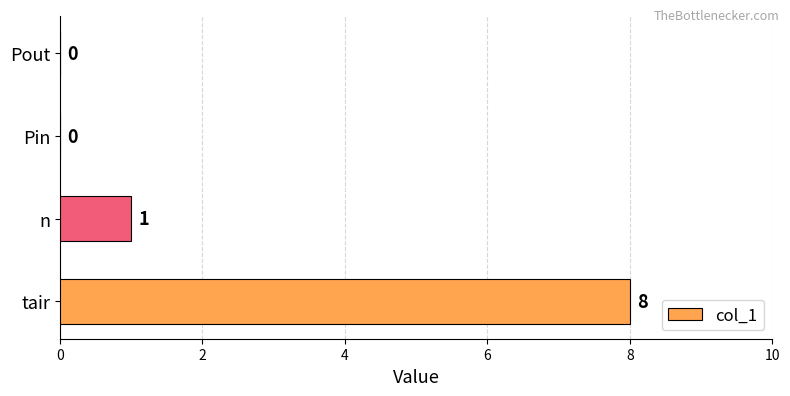

What is the sum of all values?

9